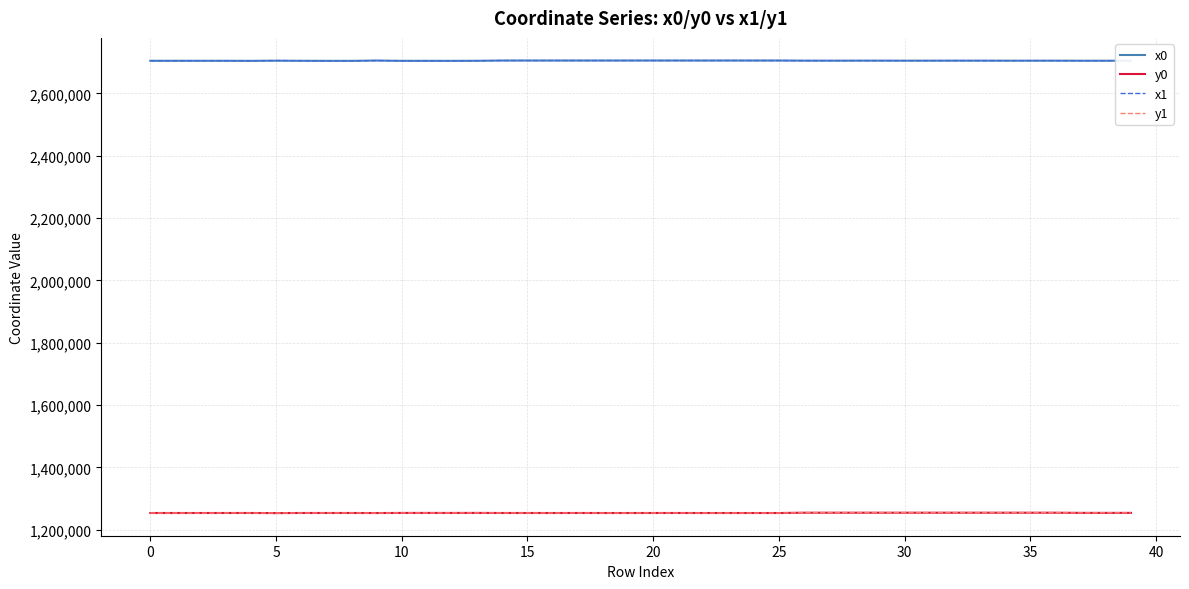

Is this an area chart (filled region under the line)?

No